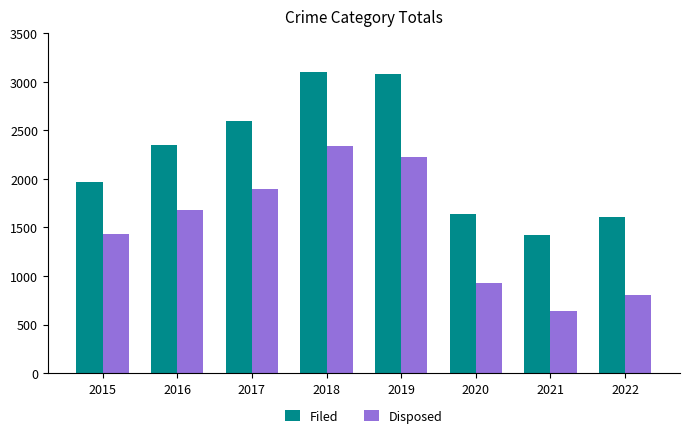

What is the average value of the Filed series?

2220